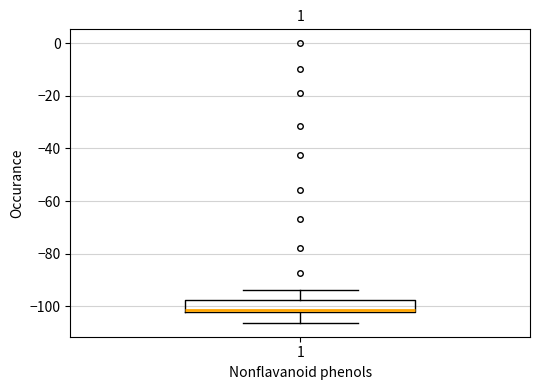

Read this box plot against the y-axis: the position of the median line, the range covered by the box, and the ends of both whiskers. The values are not printed on the chart, so give them approximately, as read against the axis.

median -102 (just above the box's lower edge), box -102 to -98, whiskers -106 to -94